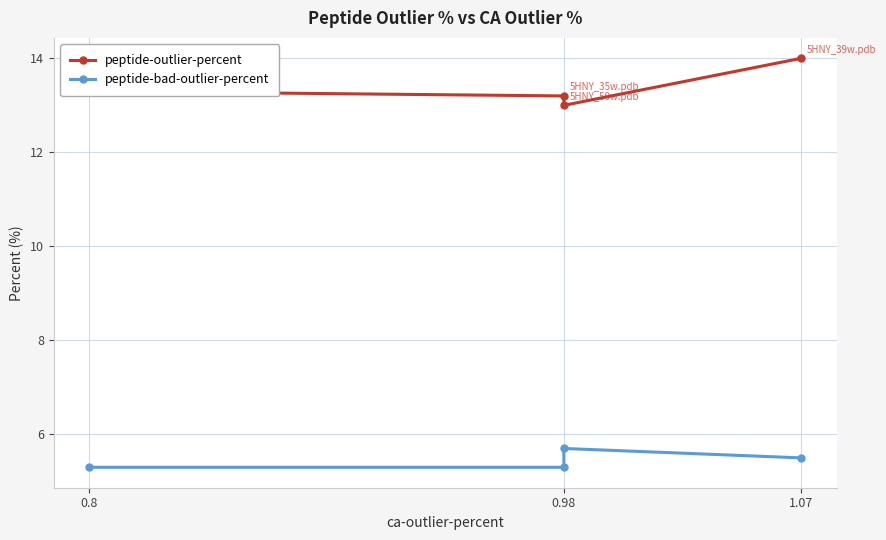

Read the peptide-bad-outlier-percent value at 0.98.

5.3